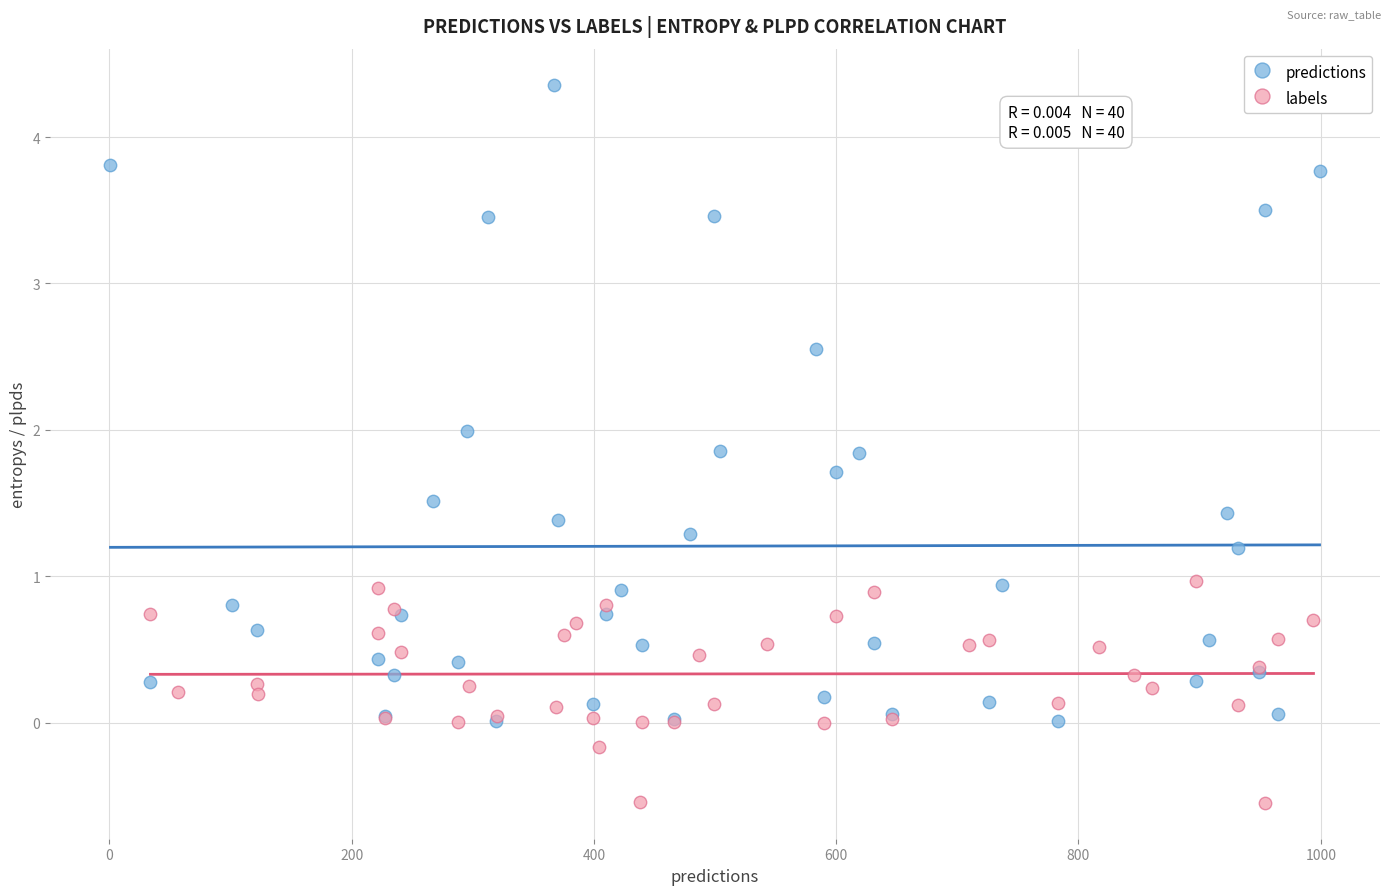

Which series contains the highest Y value?

predictions